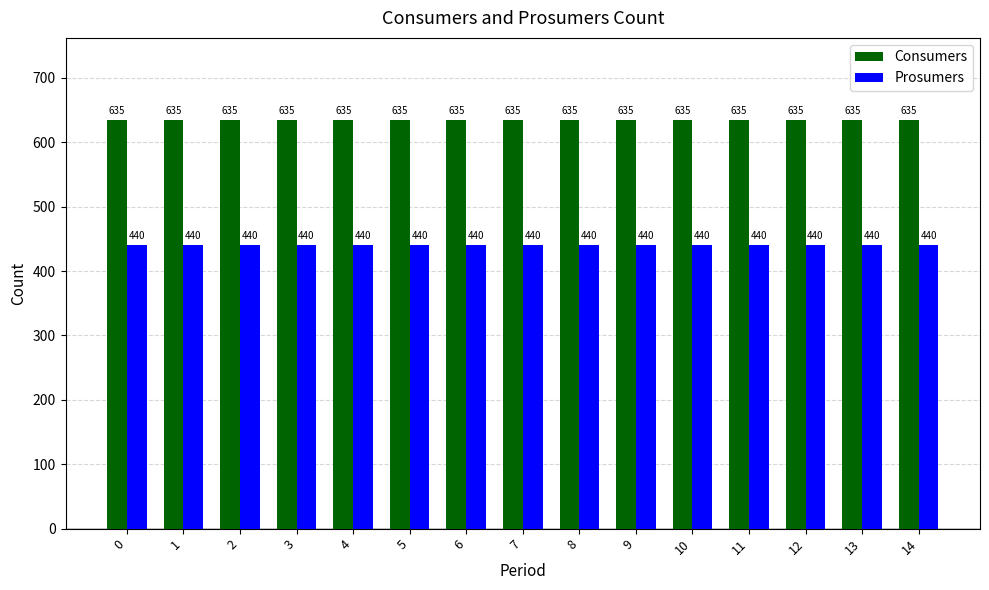

What is the value of the Consumers bar at the 1st from the left?

635